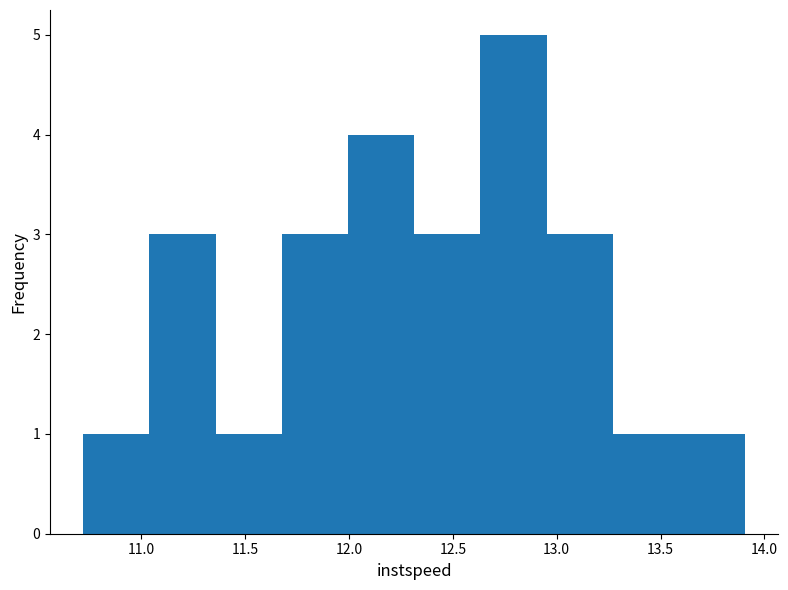

How tall is the bar that spans 13.60 to 13.90 on the x-axis? Neither the bar edges nor the heights are printed on the chart, so give them approximately, as read against the axes.

1